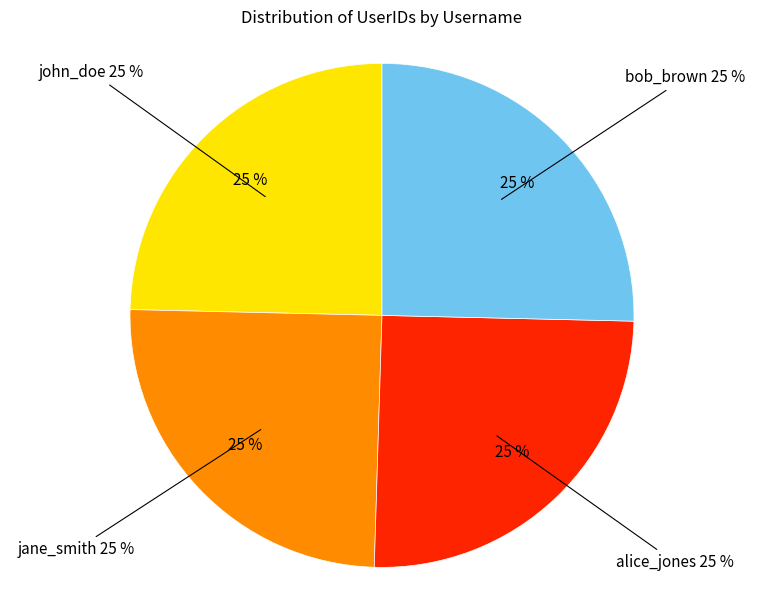

Which category has the biggest portion of the pie?

bob_brown